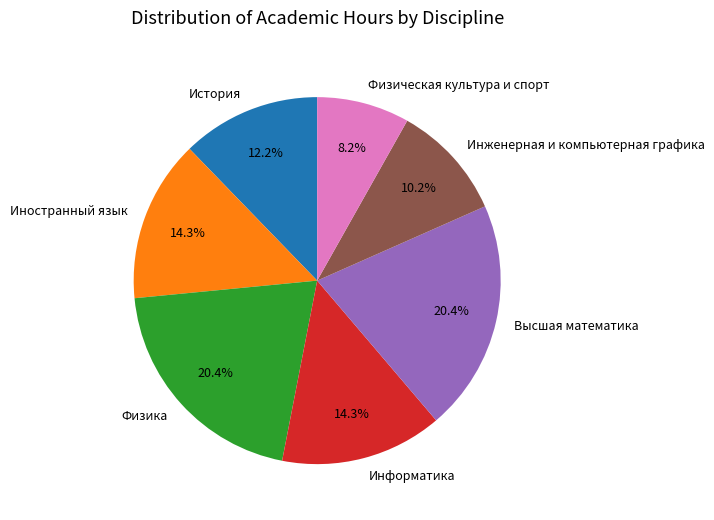

Is Информатика the majority of the pie?

No